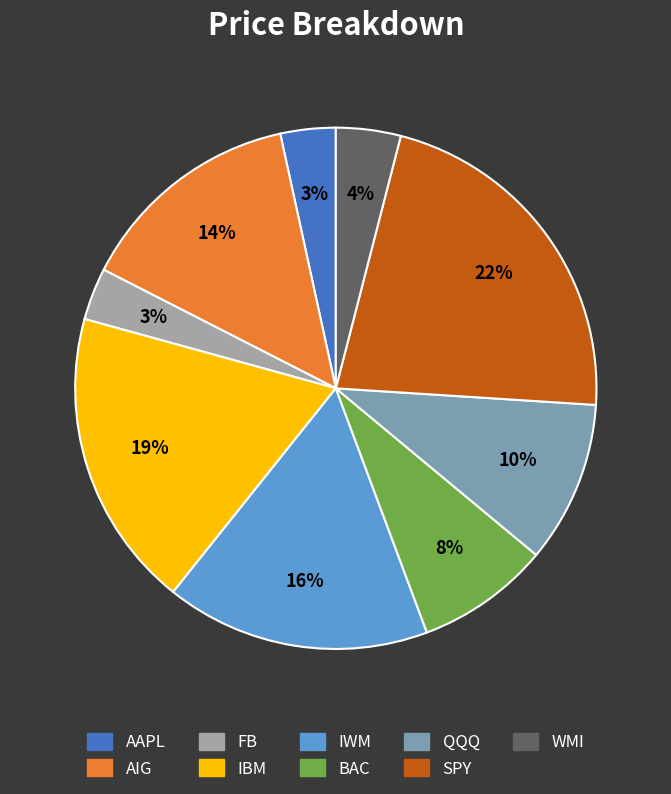

Count the number of slices in the pie.

9